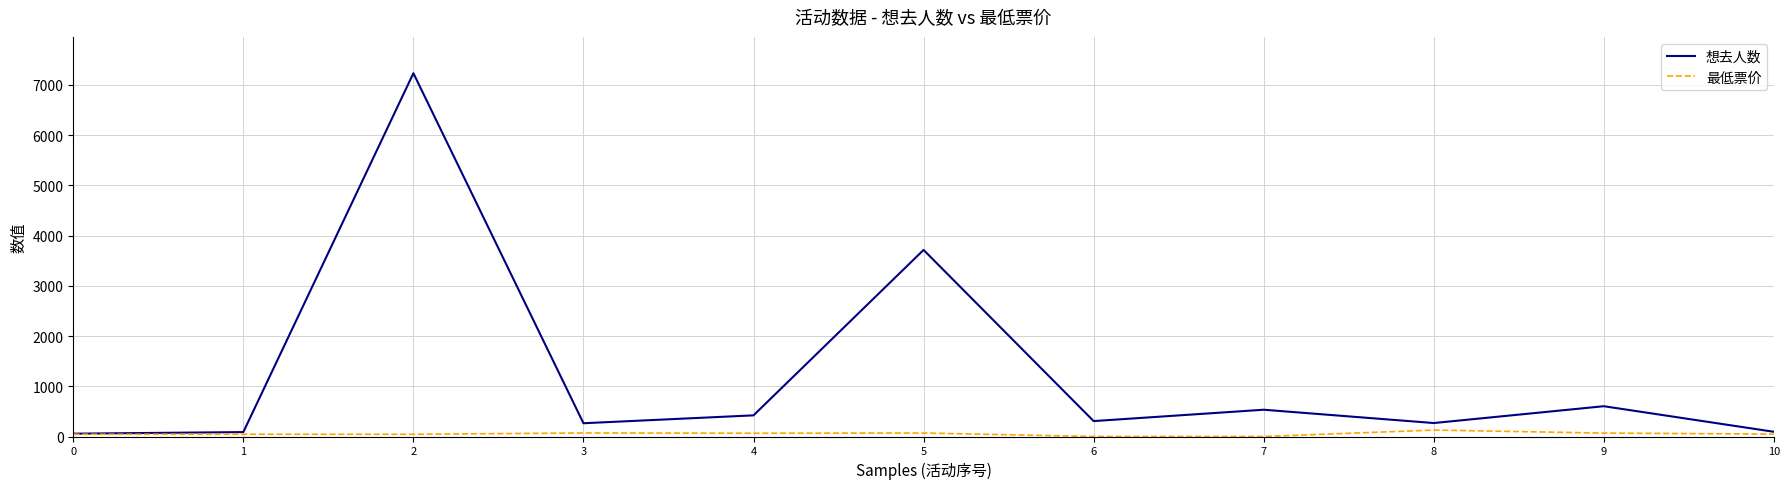

Which series changed the most between 0 and 2?

想去人数